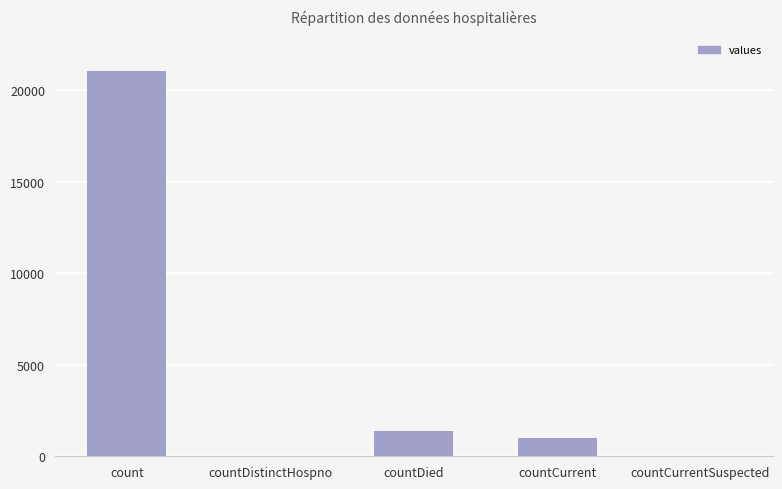

What is the change in value from countCurrent to countCurrentSuspected?

-1006